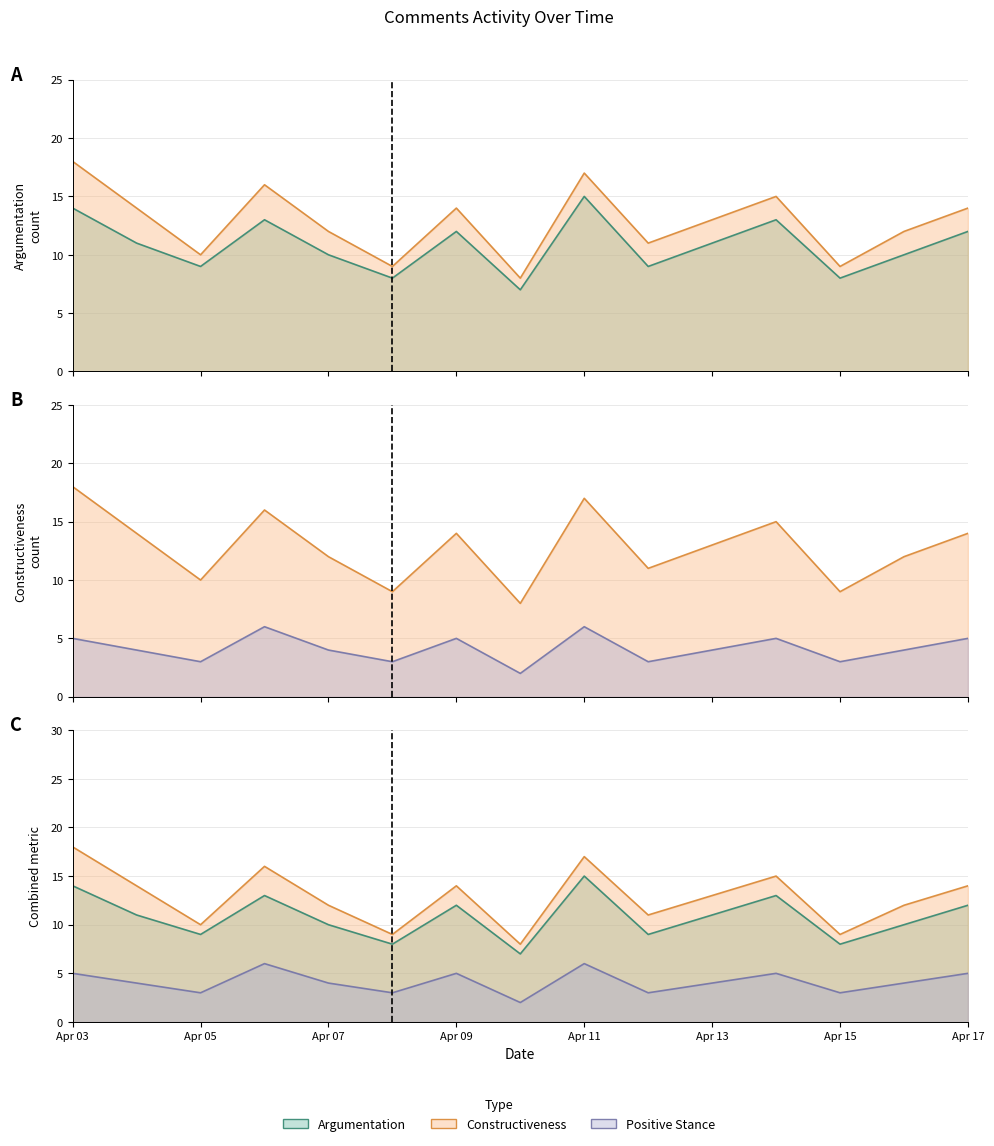

The Comment level series shows 14 at 13. True or false?

False